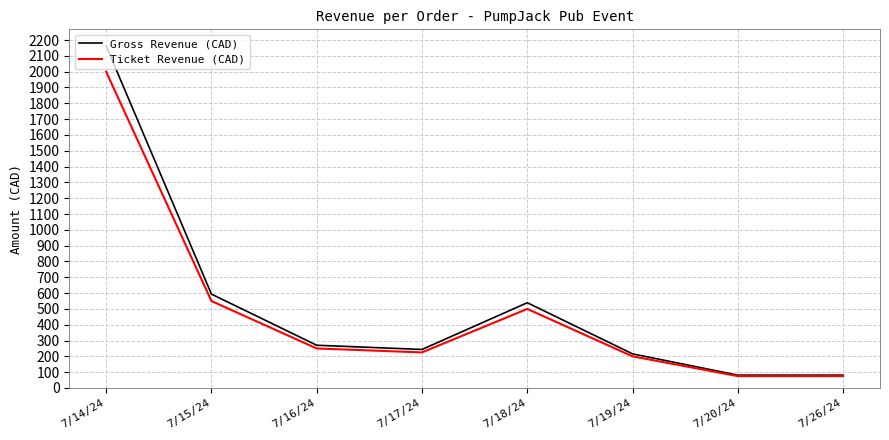

What is the approximate value of Gross Revenue (CAD) at 7/15/24?

593.7